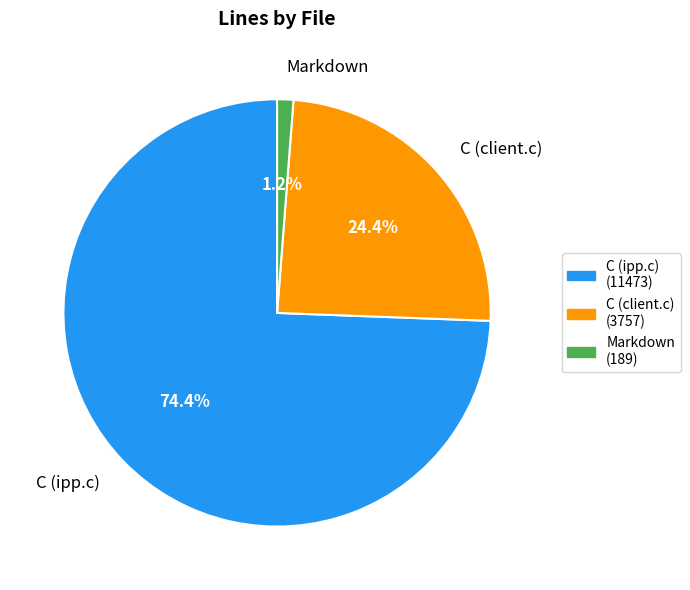

What is the total percentage of C (client.c) and C (ipp.c)?

98.8%